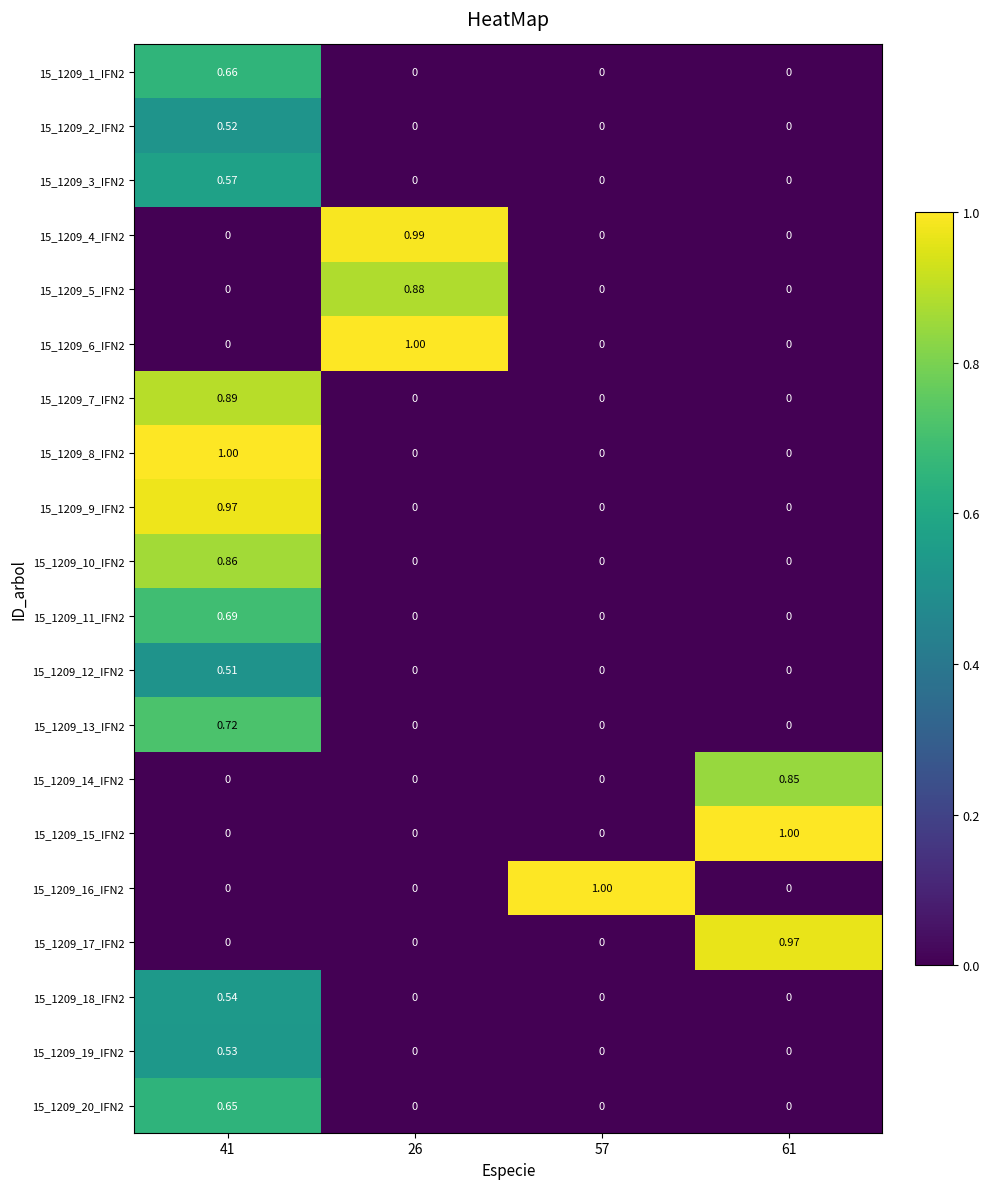

Is the value of 15_1209_9_IFN2 at 41 greater than the value of 15_1209_5_IFN2 at 41?

Yes